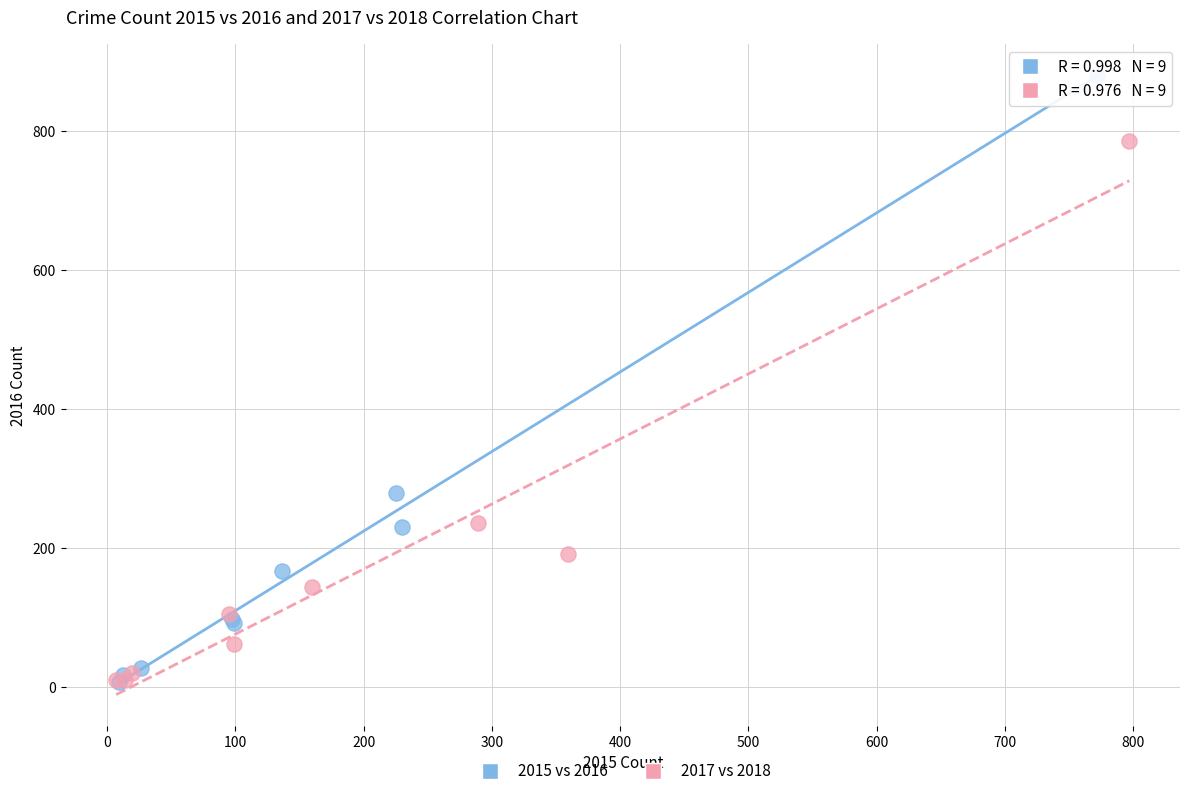

Which series has the largest Y range (max minus min)?

2015 vs 2016